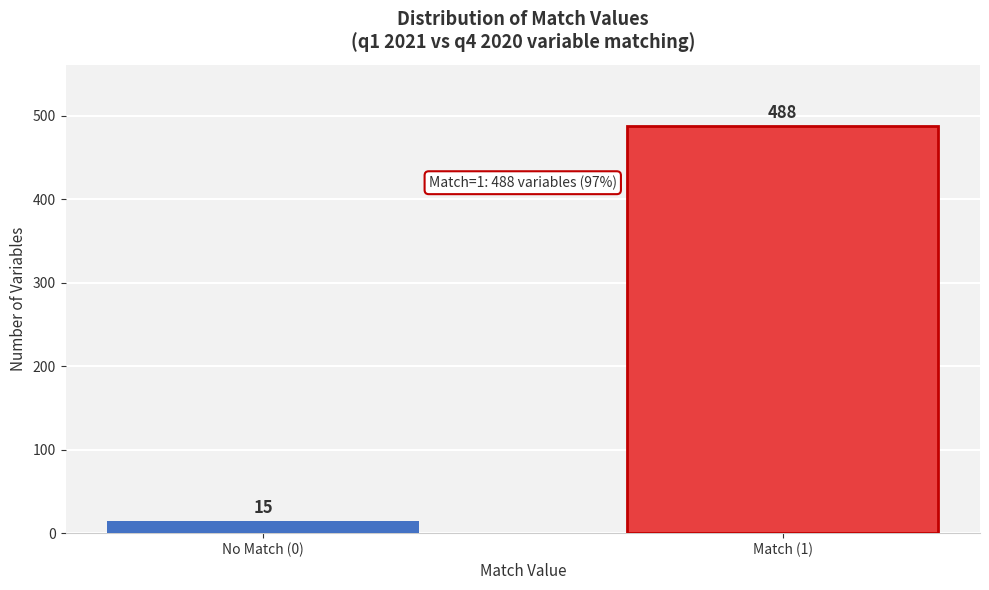

Reading left to right, transcribe all the data shown in this chart.

15	488